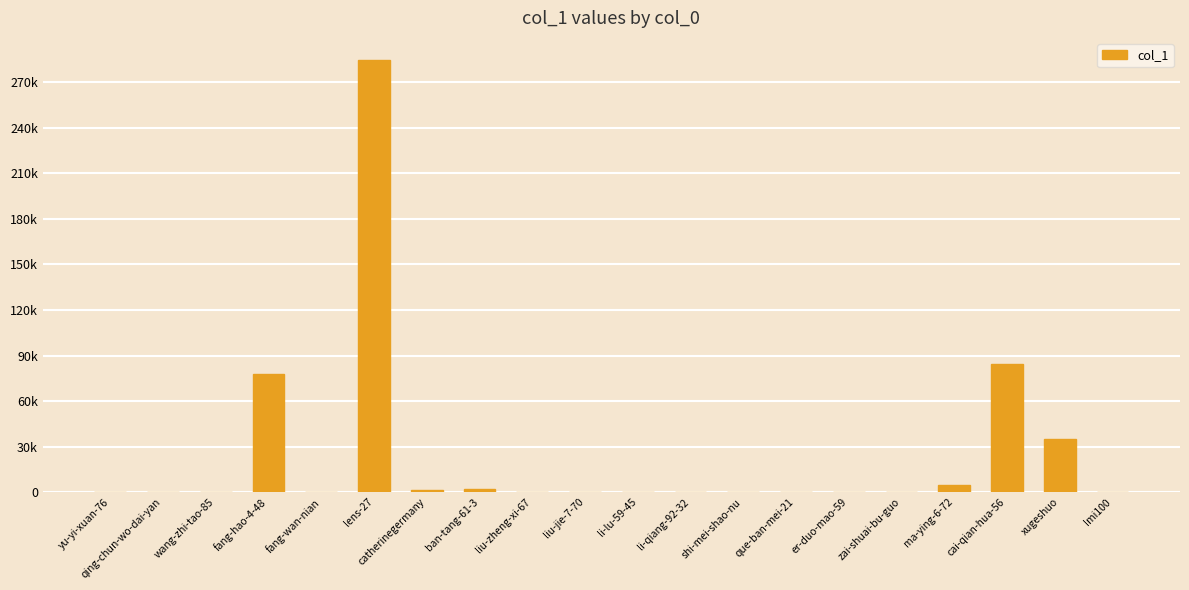

Is it true that the value at wang-zhi-tao-85 is 22?

True